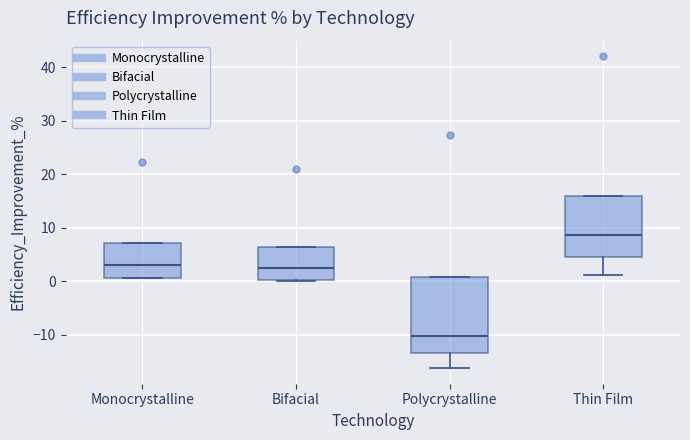

Where is the lower edge of the box for Bifacial on the y-axis? The values are not printed on the chart, so give them approximately, as read against the axis.

0